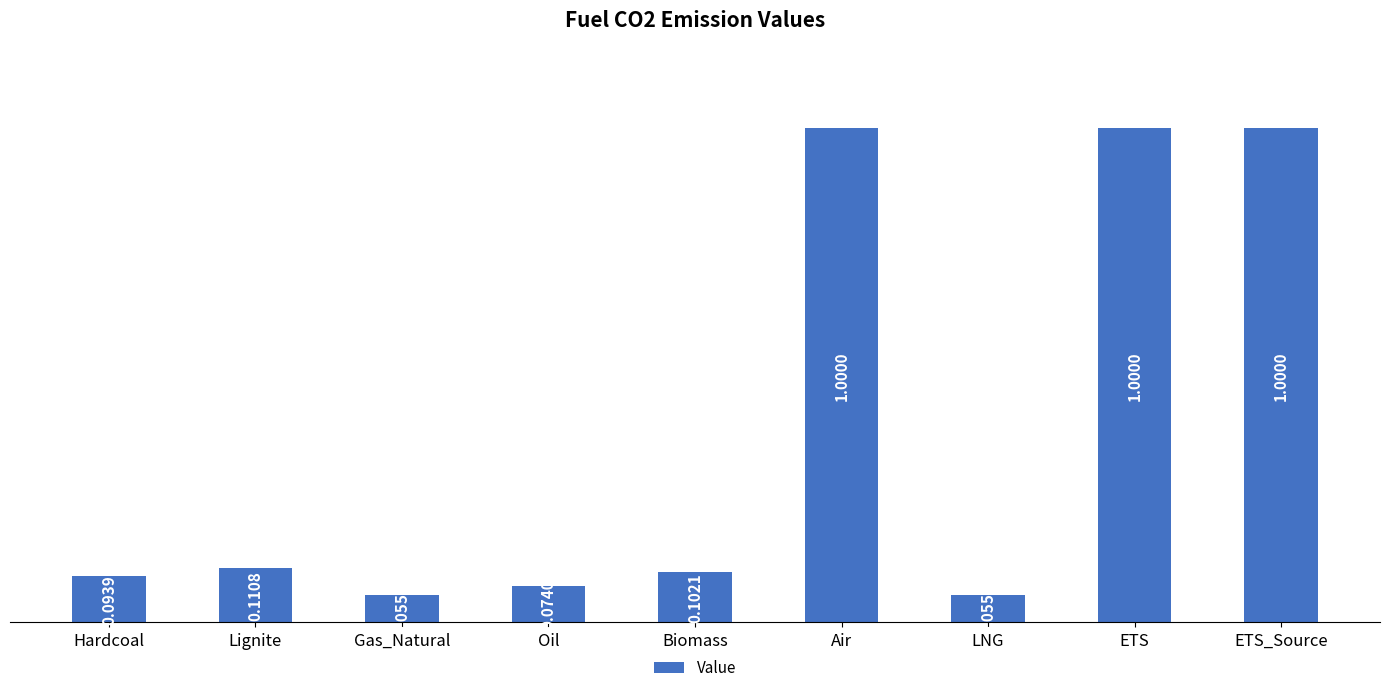

What is the difference between the maximum and minimum values?

0.9